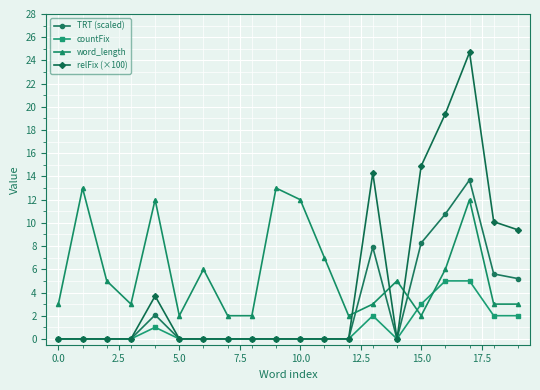

Count the number of categories in the chart.

20